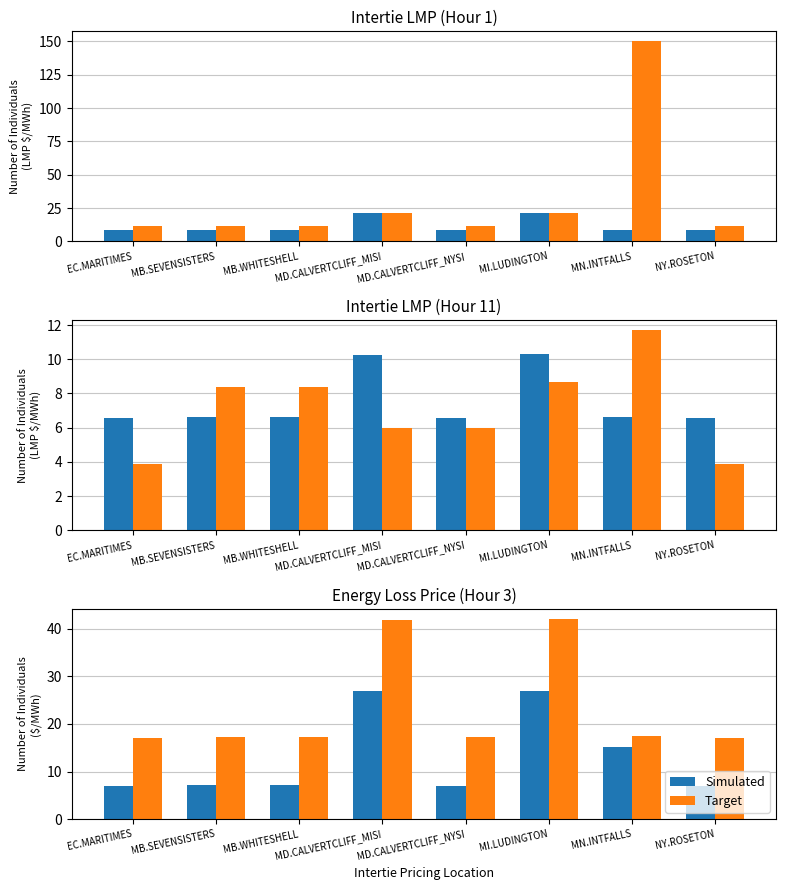

List the series in order of their overall mean, lowest first.

Simulated, Target